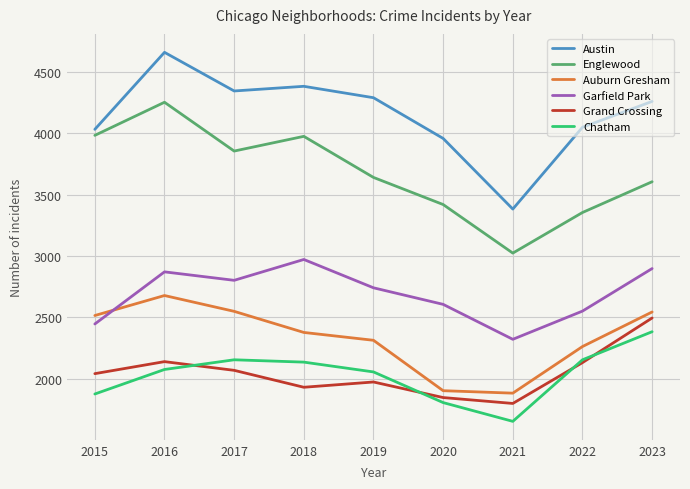

Which series changed the most between 2016 and 2019?

Englewood